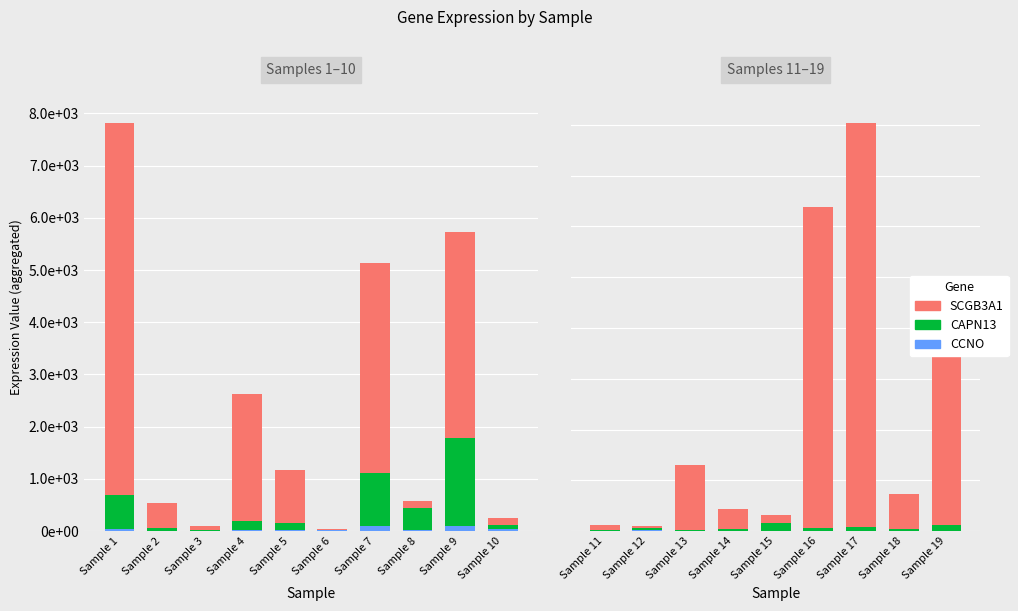

Is the value of SCGB3A1 at Sample 13 greater than the value of CCNO at Sample 18?

Yes